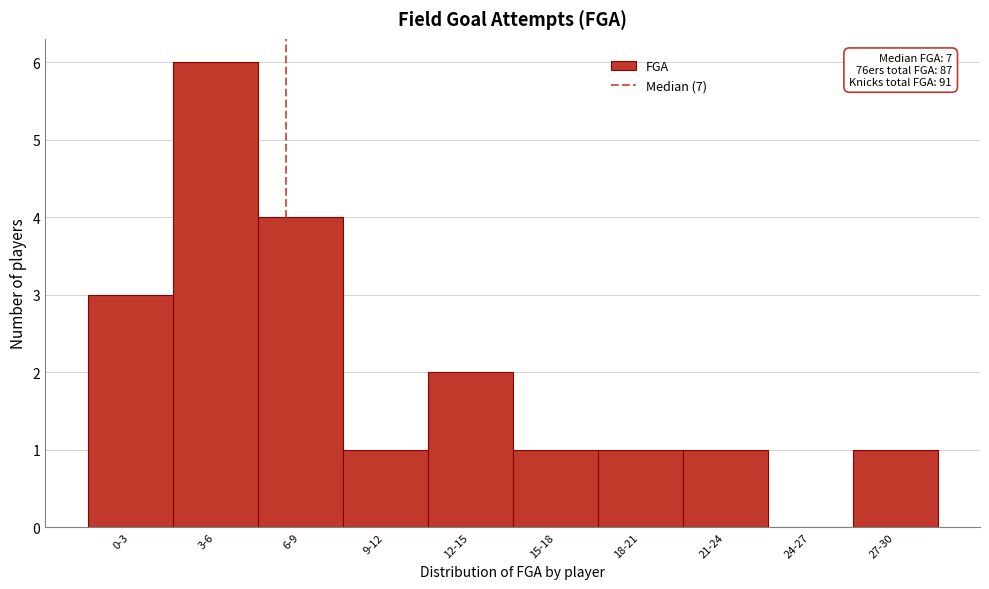

Reading left to right, extract all data points from this chart.

0-3=3	3-6=6	6-9=4	9-12=1	12-15=2	15-18=1	18-21=1	21-24=1	24-27=0	27-30=1